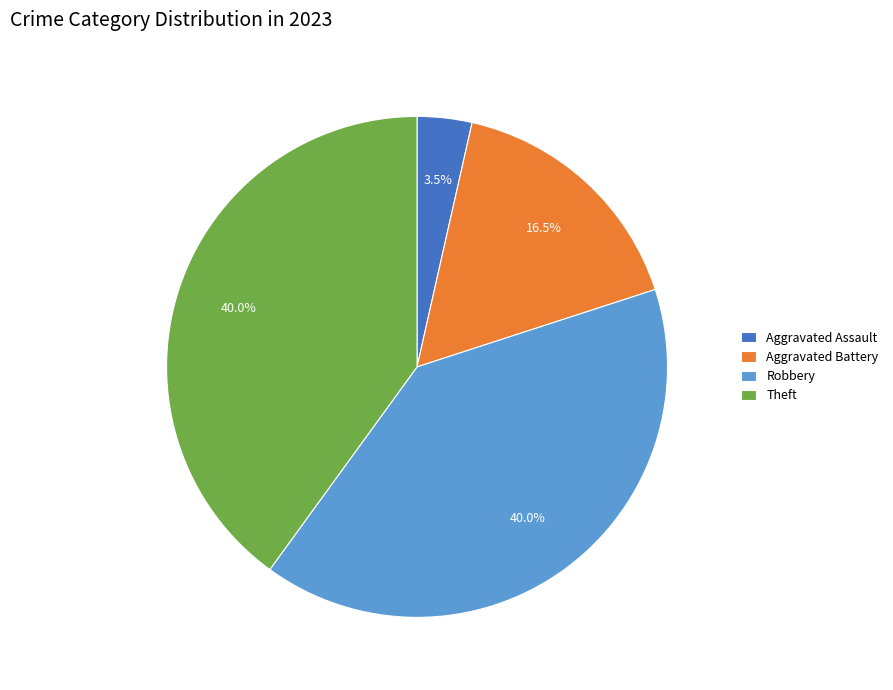

What is the smallest slice in the pie chart?

Aggravated Assault